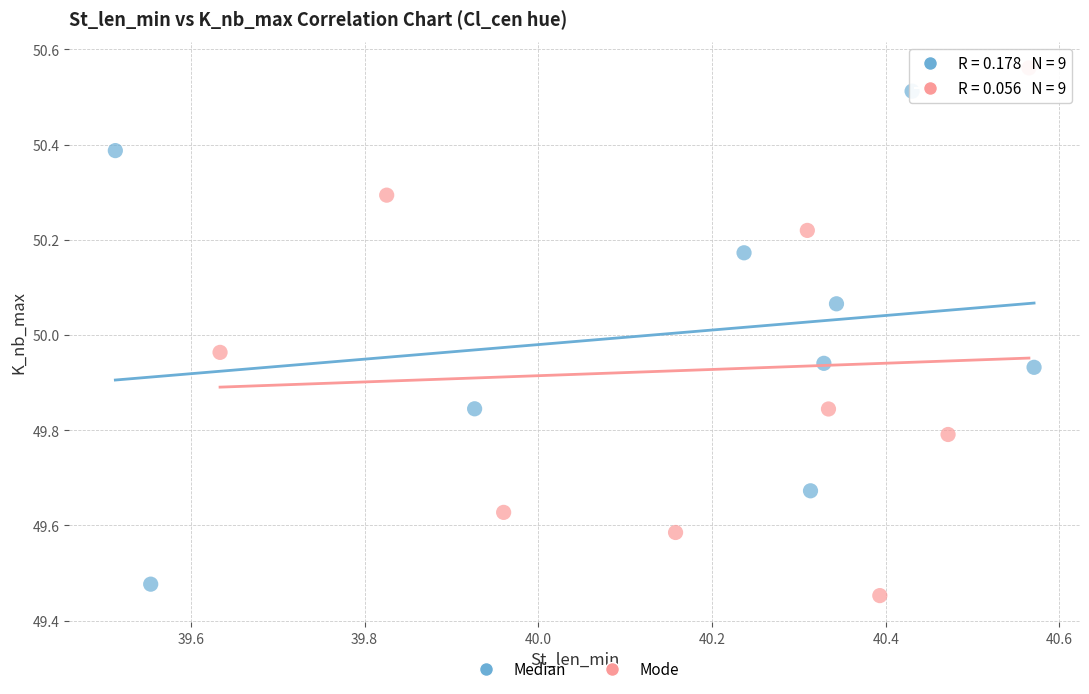

Which series has the widest spread of Y values?

Mode